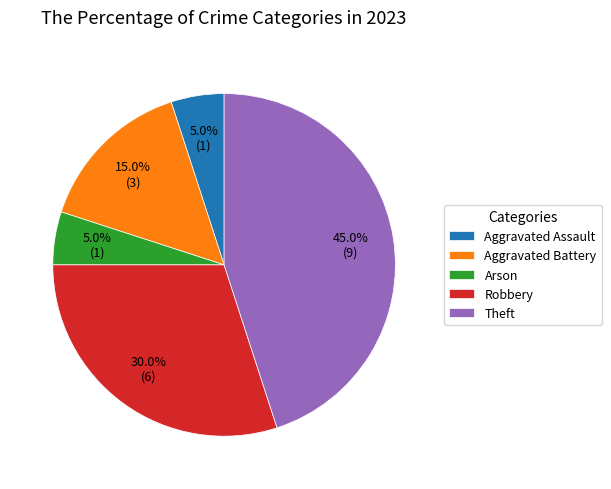

Is it true that Aggravated Battery is 8% of the pie?

False